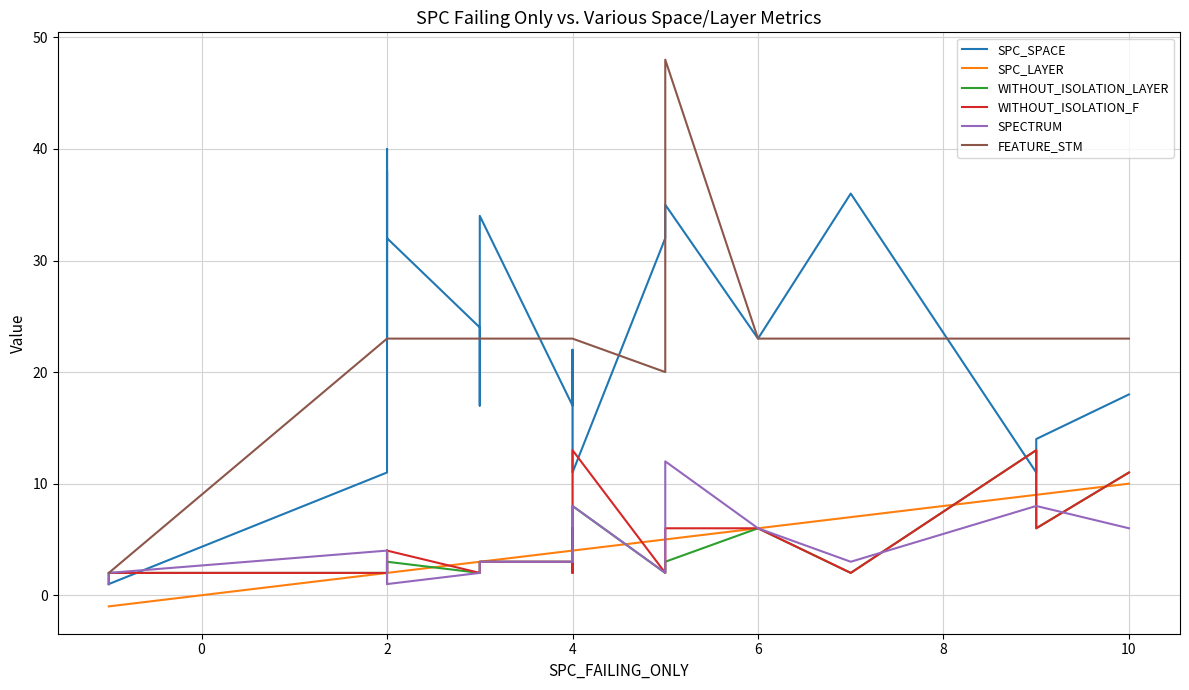

Is it true that FEATURE_STM equals 74 at 16?

False